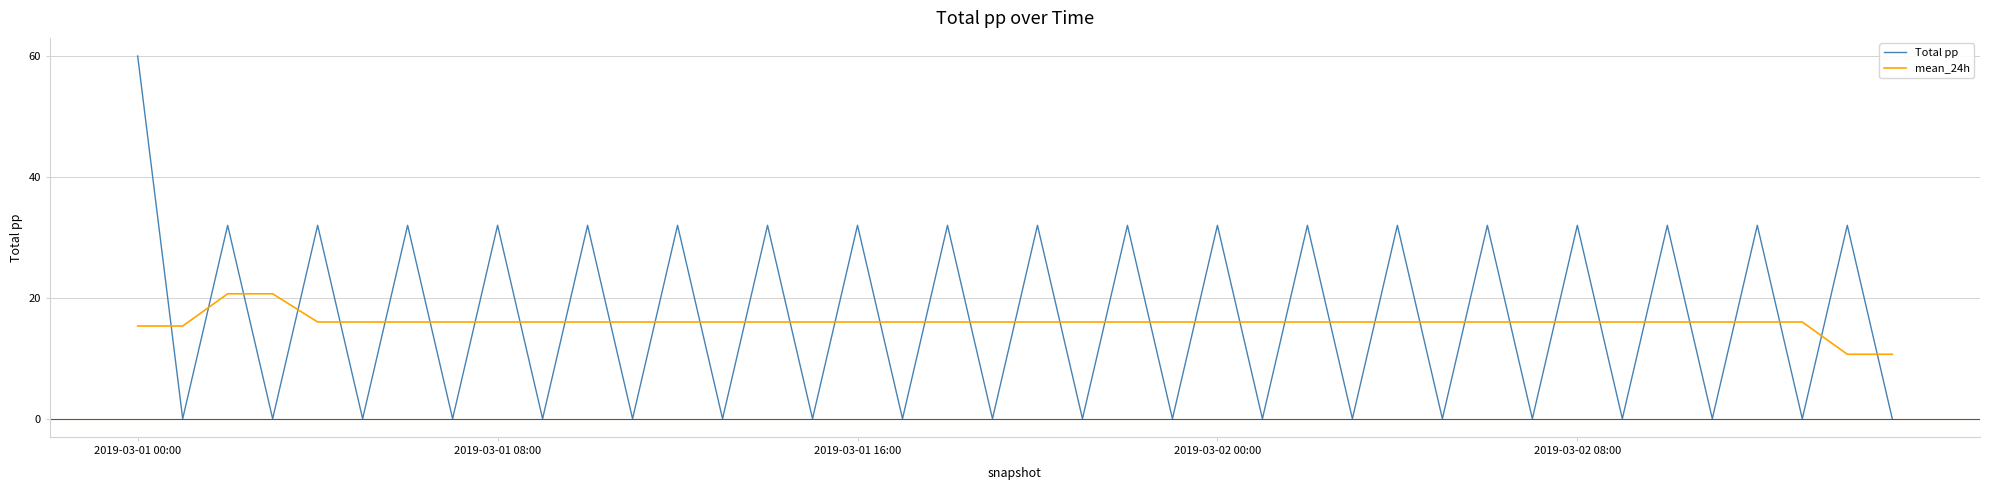

What is the difference between the maximum and minimum values in the mean_24h series?

10.0